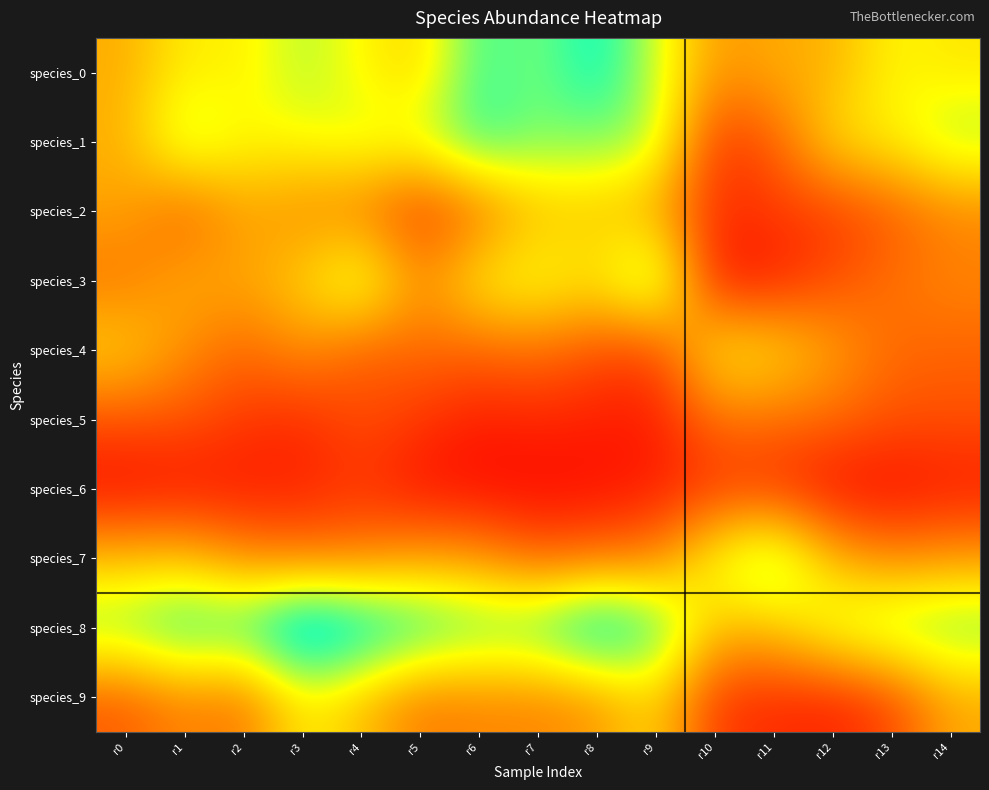

Count the number of data series in this chart.

10